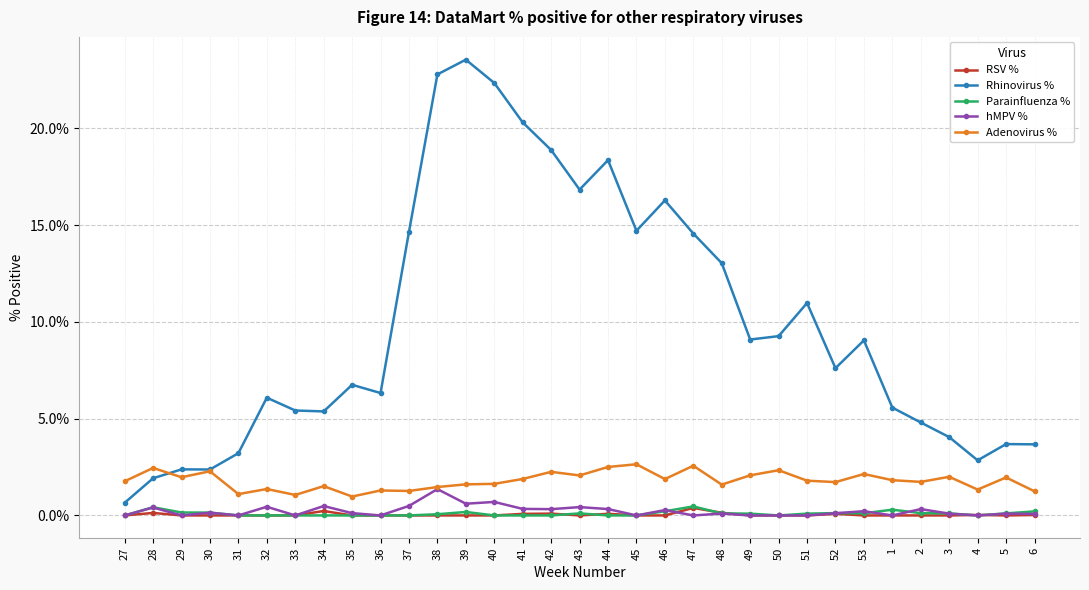

Which series has the largest total across all categories?

Rhinovirus %